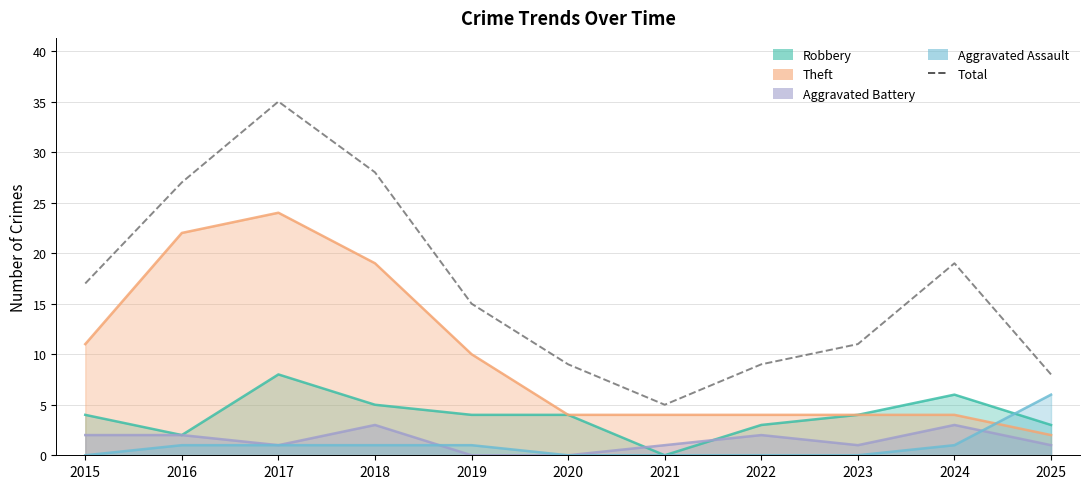

Does the chart have visible grid lines?

Yes